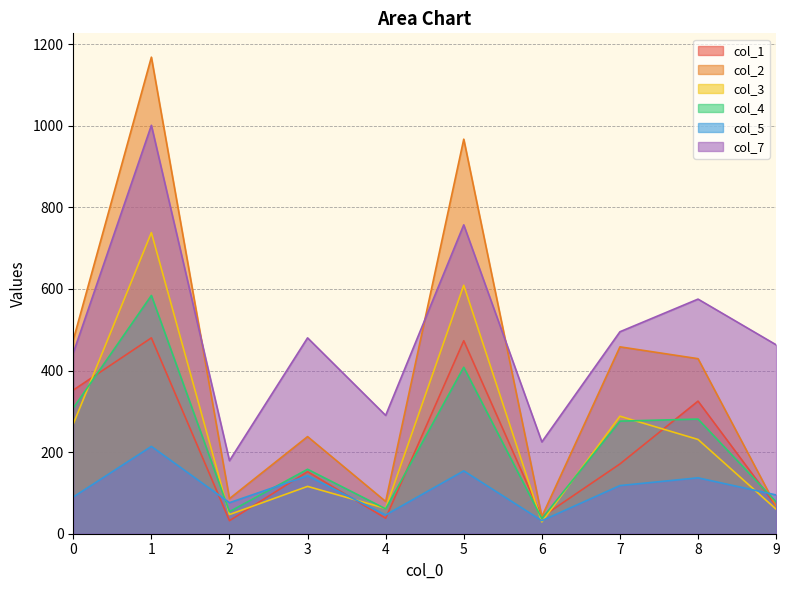

Rank the series at 3 from lowest to highest value.

col_3, col_5, col_1, col_4, col_2, col_7